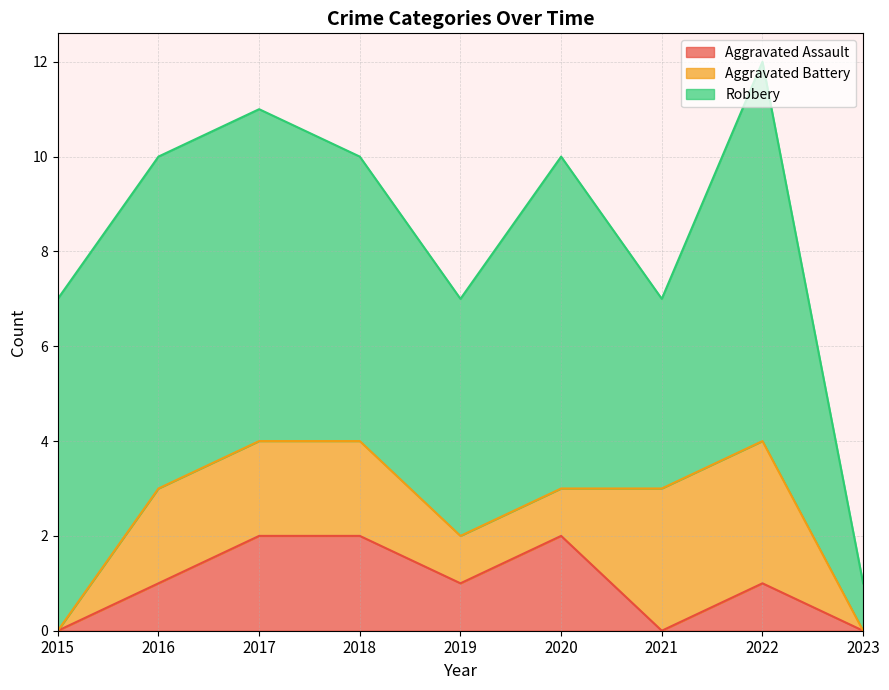

Which label corresponds to the largest value in the chart?

2022